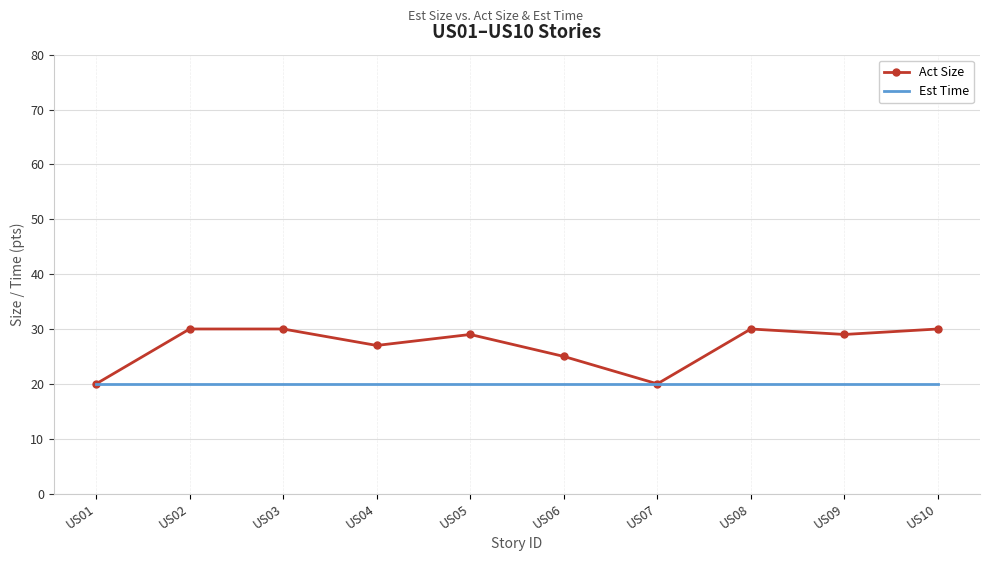

Which series has the largest range (max minus min)?

Act Size